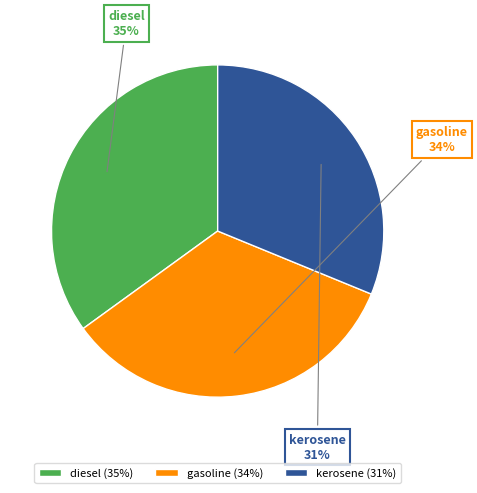

What is the largest slice in the pie chart?

diesel